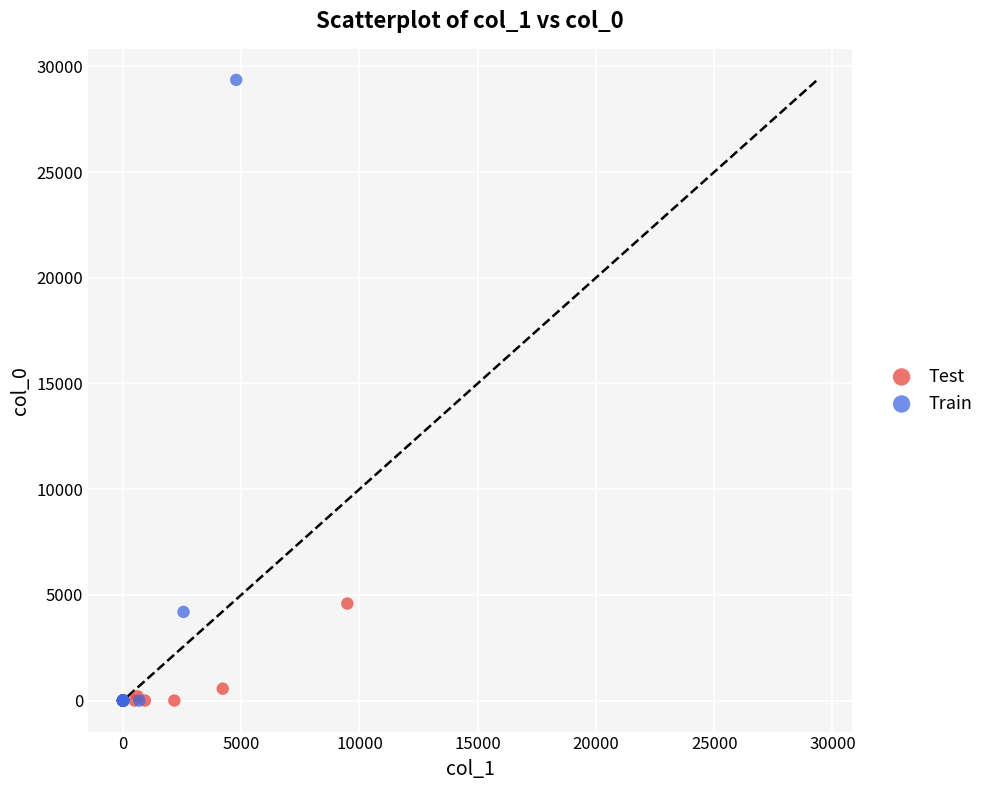

What are all the series names shown in the legend?

Test, Train